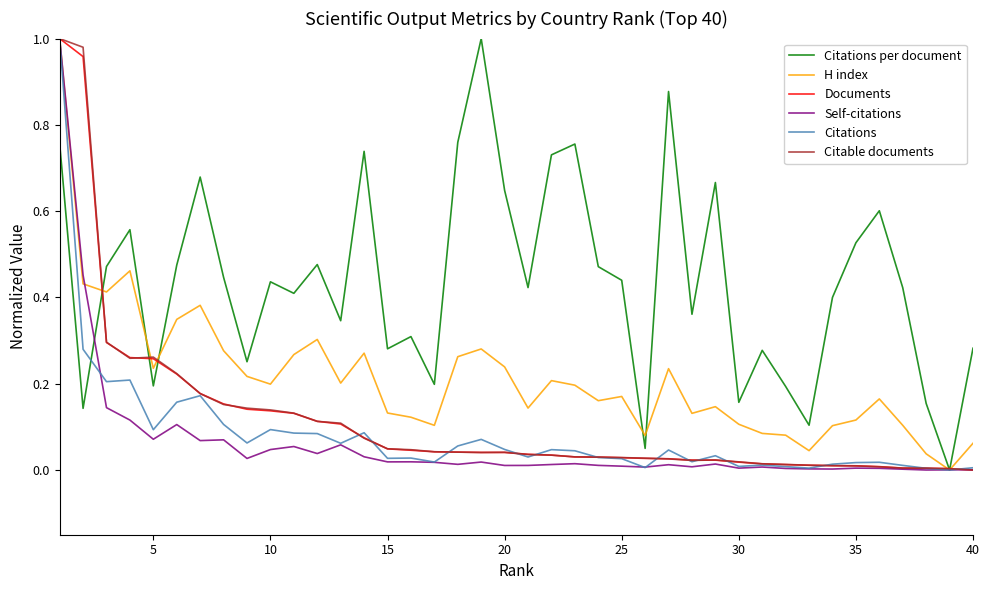

Which series has the largest total across all categories?

Citations per document